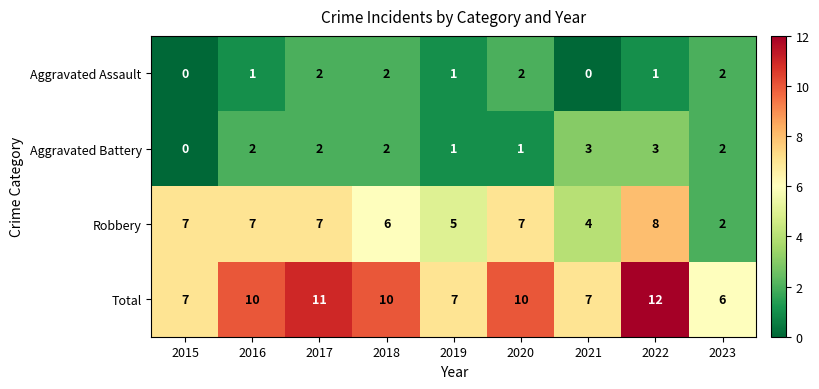

Is it true that Robbery equals 12 at 2015?

False